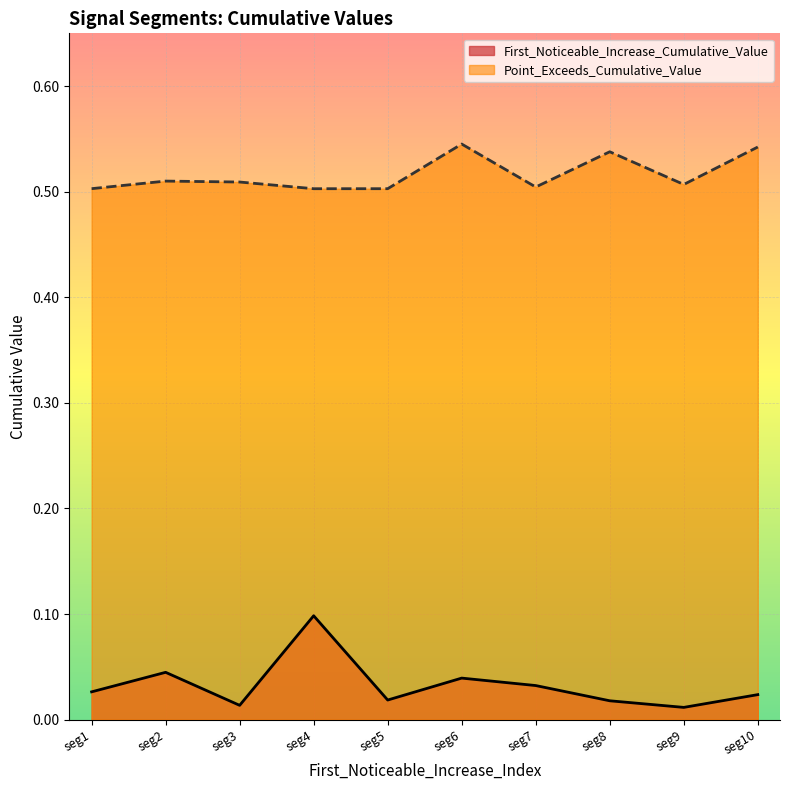

Is the value of First_Noticeable_Increase_Cumulative_Value at seg2 greater than the value of Point_Exceeds_Cumulative_Value at seg3?

No